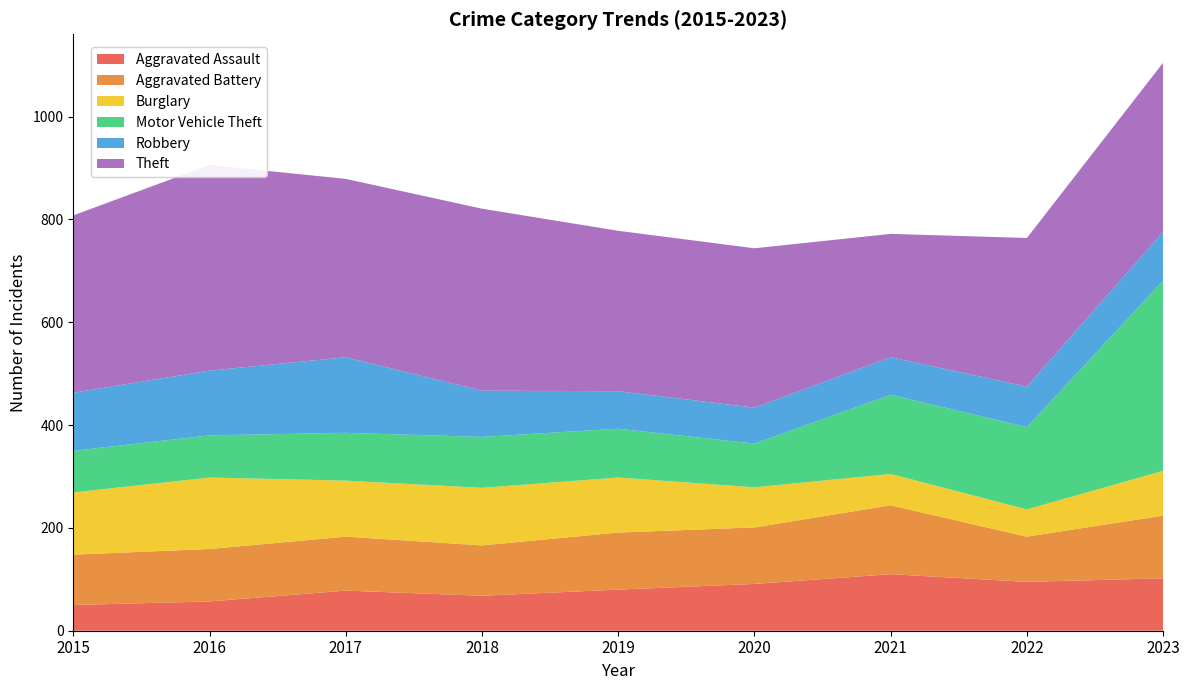

Reading left to right, what are all the values shown in this chart?

Aggravated Assault: 2015=50	2016=57	2017=78	2018=68	2019=80	2020=91	2021=110	2022=95	2023=102
Aggravated Battery: 2015=98	2016=102	2017=105	2018=98	2019=111	2020=110	2021=134	2022=88	2023=122
Burglary: 2015=121	2016=139	2017=109	2018=112	2019=107	2020=78	2021=61	2022=53	2023=87
Motor Vehicle Theft: 2015=81	2016=82	2017=93	2018=99	2019=95	2020=85	2021=154	2022=160	2023=370
Robbery: 2015=113	2016=126	2017=147	2018=90	2019=73	2020=70	2021=73	2022=79	2023=95
Theft: 2015=345	2016=400	2017=347	2018=354	2019=312	2020=310	2021=240	2022=289	2023=329